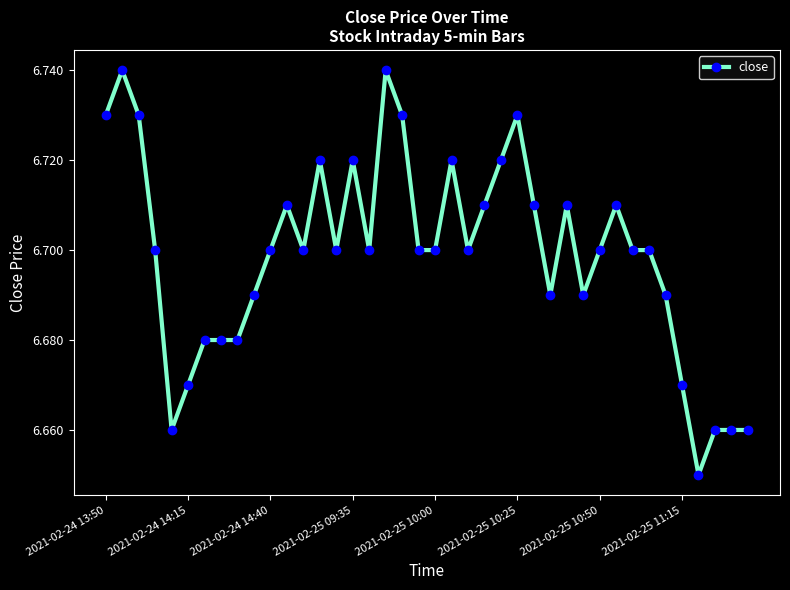

True or false: there are more than 2 points higher than both neighbors.

True